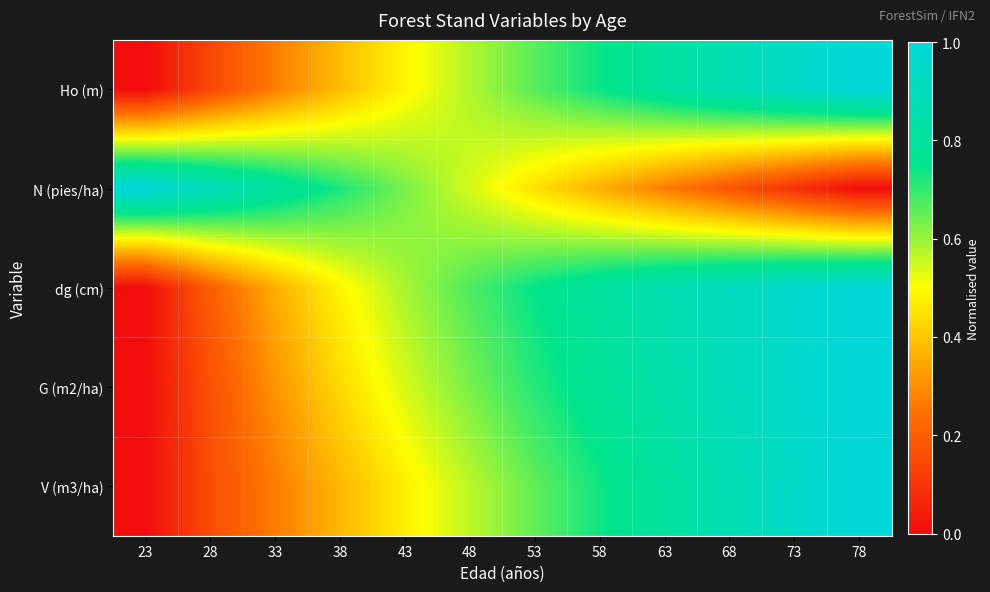

How many series are shown in this chart?

5